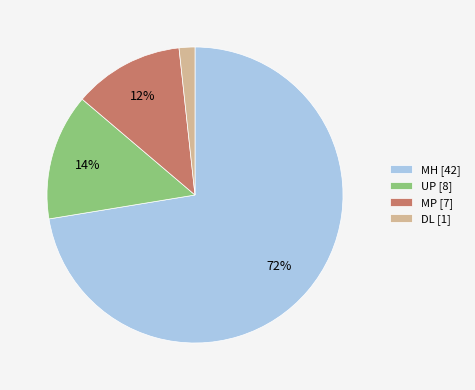

Between MP and UP, which is larger?

UP